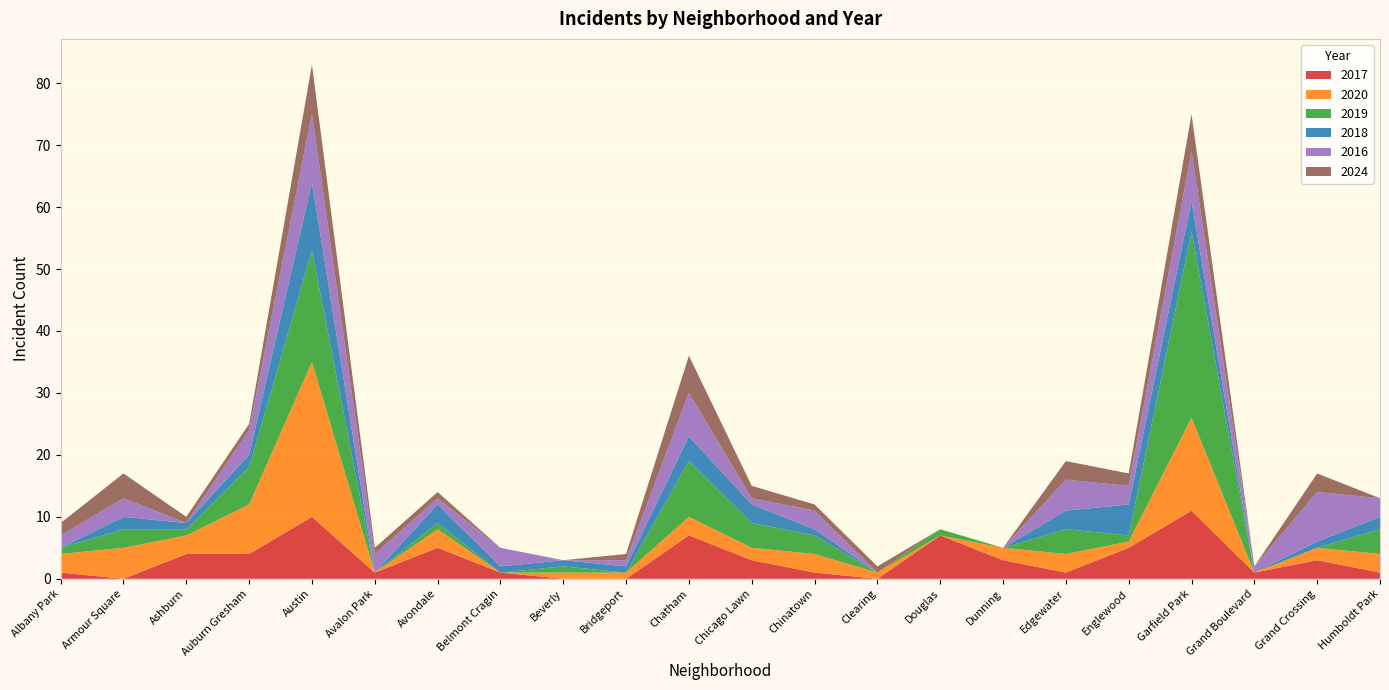

Reading left to right, transcribe all the data shown in this chart.

2017: 1	0	4	4	10	1	5	1	0	0	7	3	1	0	7	3	1	5	11	1	3	1
2020: 3	5	3	8	25	0	3	0	1	1	3	2	3	1	0	2	3	1	15	0	2	3
2019: 1	3	1	6	18	0	1	0	1	0	9	4	3	0	1	0	4	1	30	0	0	4
2018: 0	2	1	2	11	0	3	1	1	1	4	3	1	0	0	0	3	5	5	0	1	2
2016: 2	3	0	4	11	3	1	3	0	1	7	1	3	0	0	0	5	3	8	1	8	3
2024: 2	4	1	1	8	1	1	0	0	1	6	2	1	1	0	0	3	2	6	0	3	0